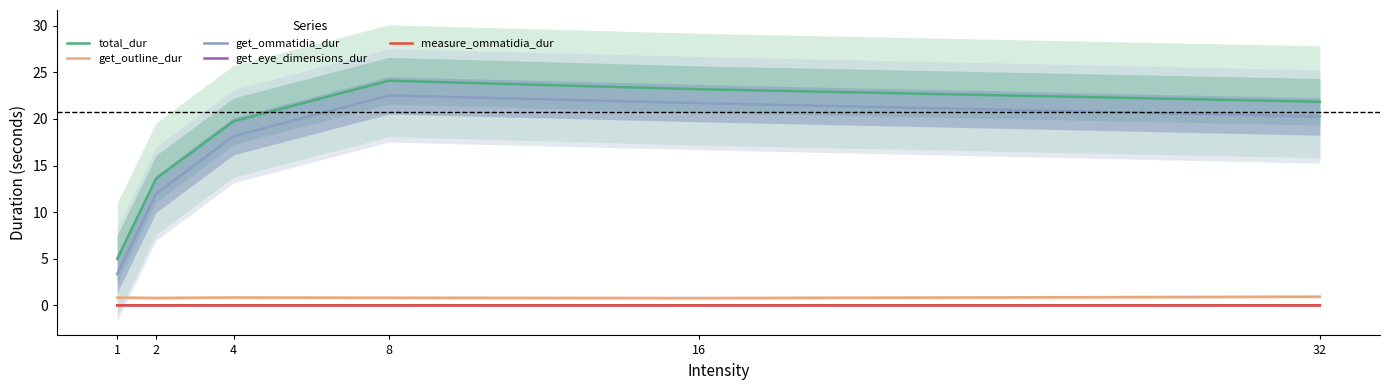

Reading left to right, extract all data points from this chart.

total_dur: 1=5.0	2=13.6	4=19.8	8=24.1	16=23.2	32=21.8
get_outline_dur: 1=0.8	2=0.8	4=0.8	8=0.8	16=0.8	32=0.9
get_ommatidia_dur: 1=3.4	2=12.0	4=18.2	8=22.5	16=21.7	32=20.3
get_eye_dimensions_dur: 1=0.0	2=0.0	4=0.0	8=0.0	16=0.0	32=0.0
measure_ommatidia_dur: 1=0.0	2=0.0	4=0.0	8=0.0	16=0.0	32=0.0